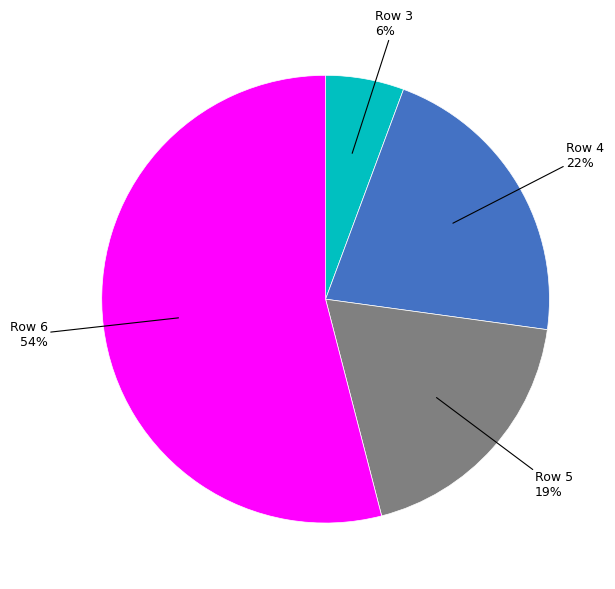

To the nearest percent, what is the average slice percentage?

25%